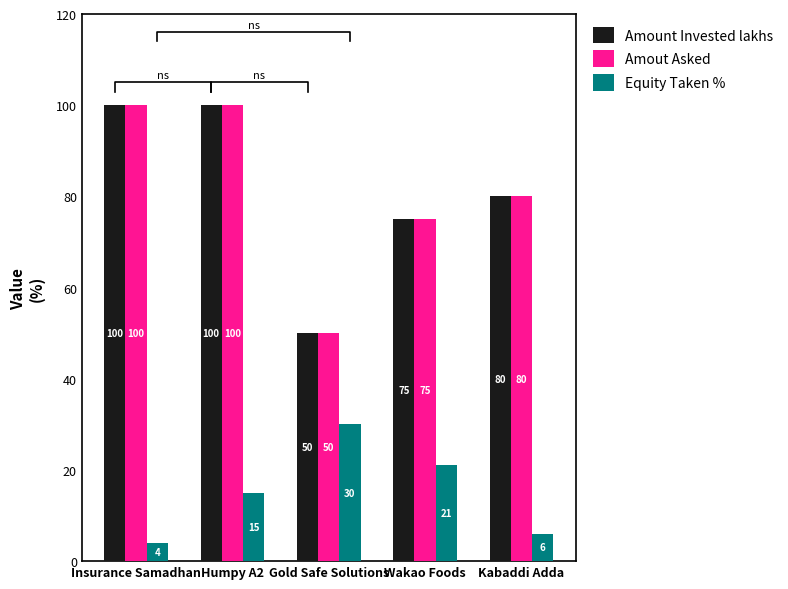

Which series has the largest total across all categories?

Amount Invested lakhs